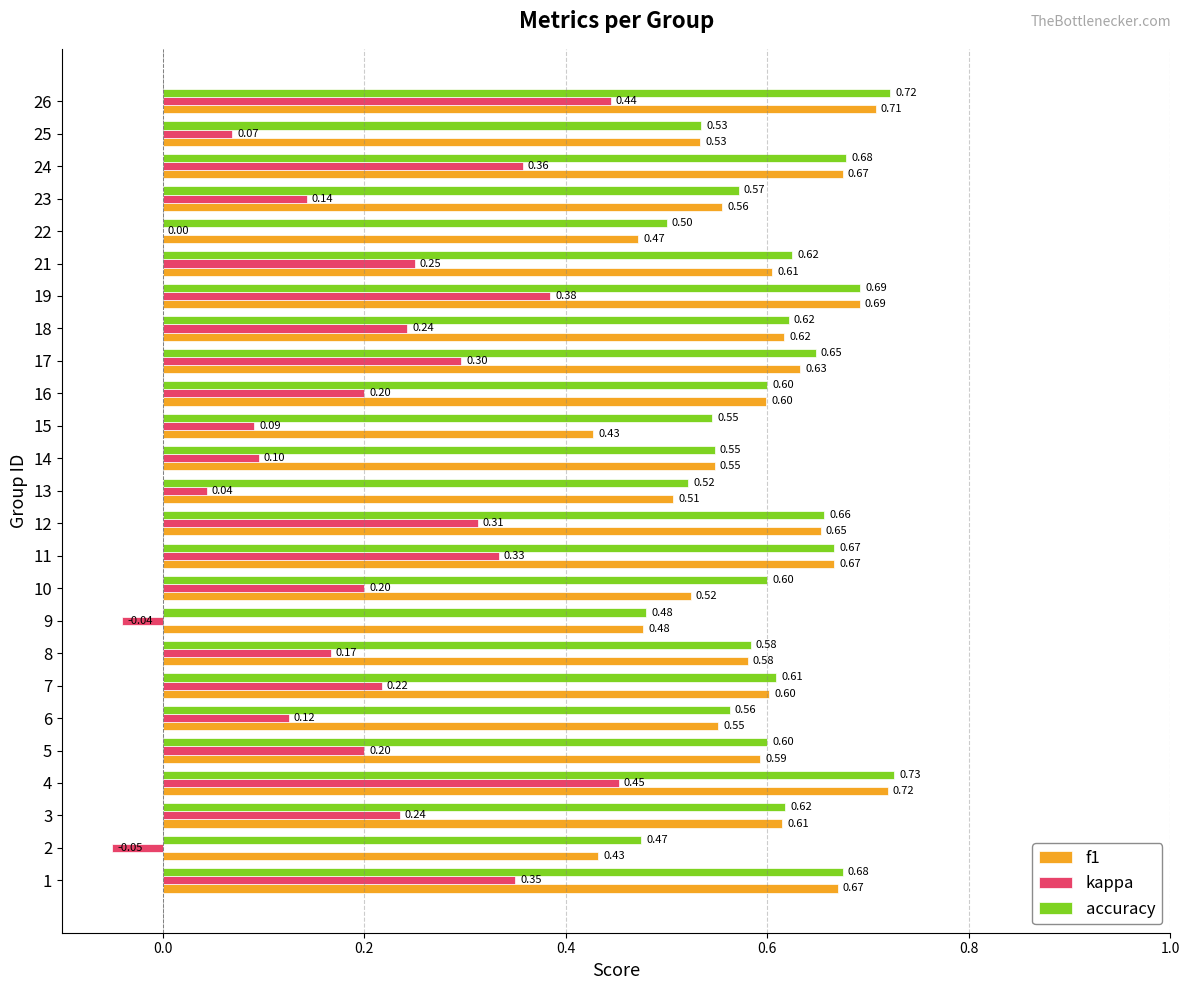

Which series changed the most between 4 and 5?

kappa